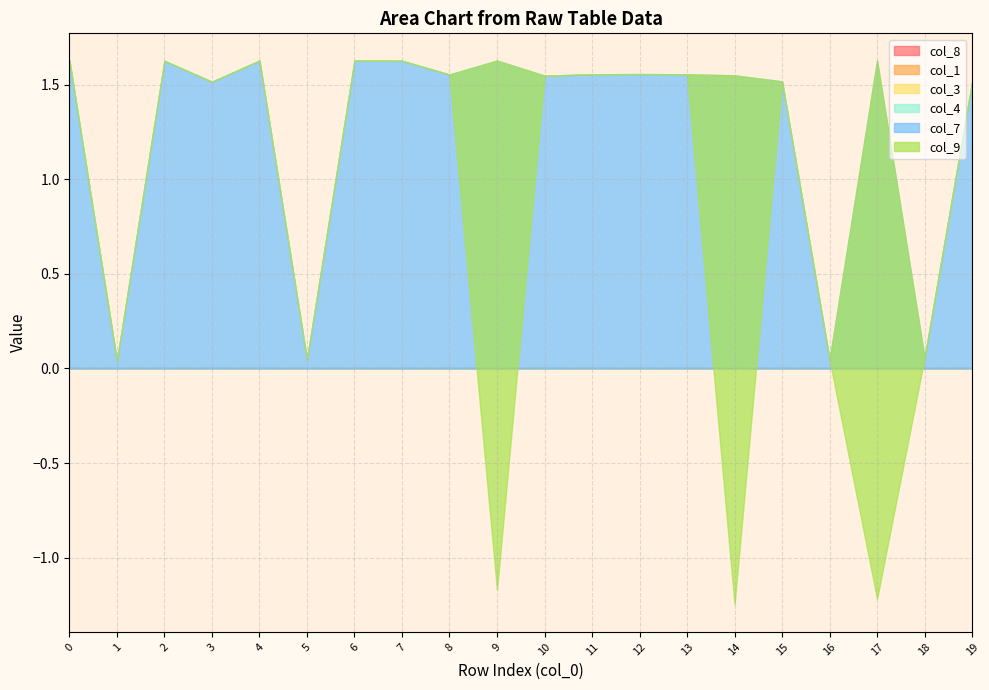

Which series changed the most between 11 and 15?

col_7